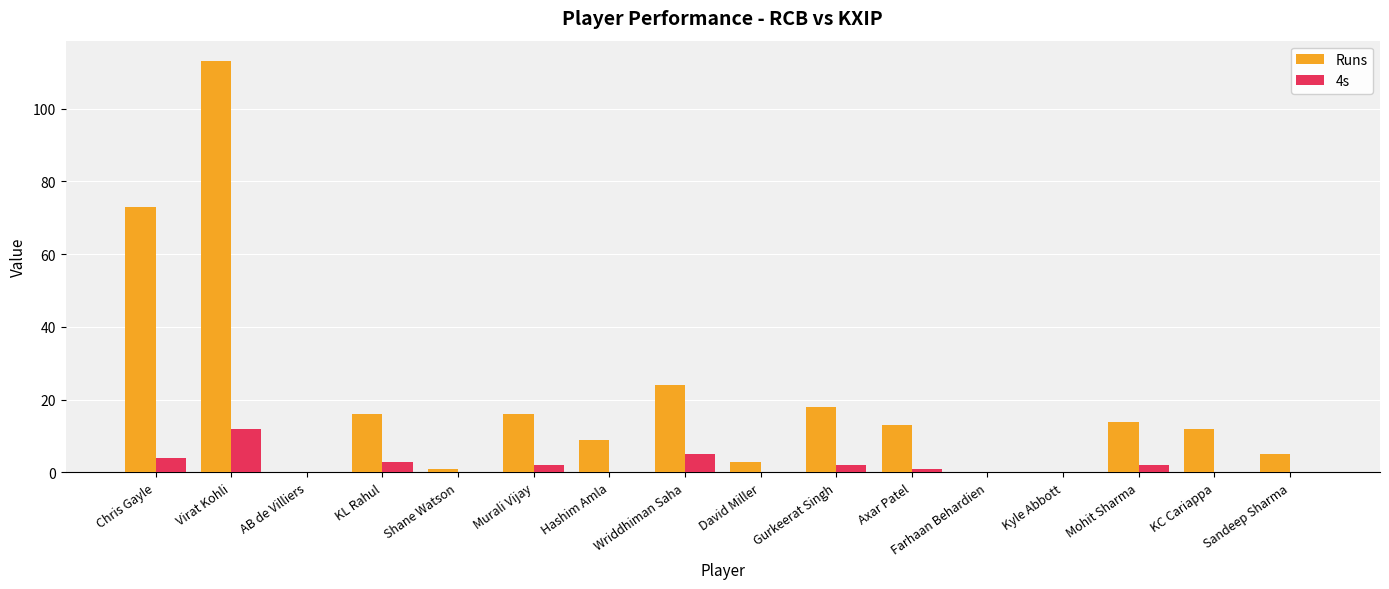

At which label does 4s reach its peak?

Virat Kohli